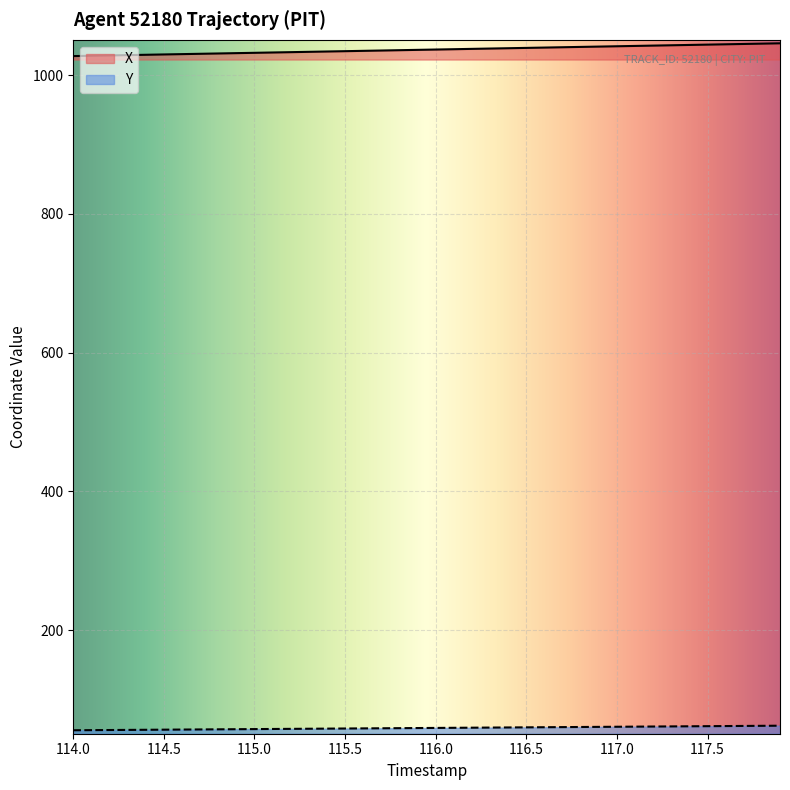

Which series has the largest range (max minus min)?

X